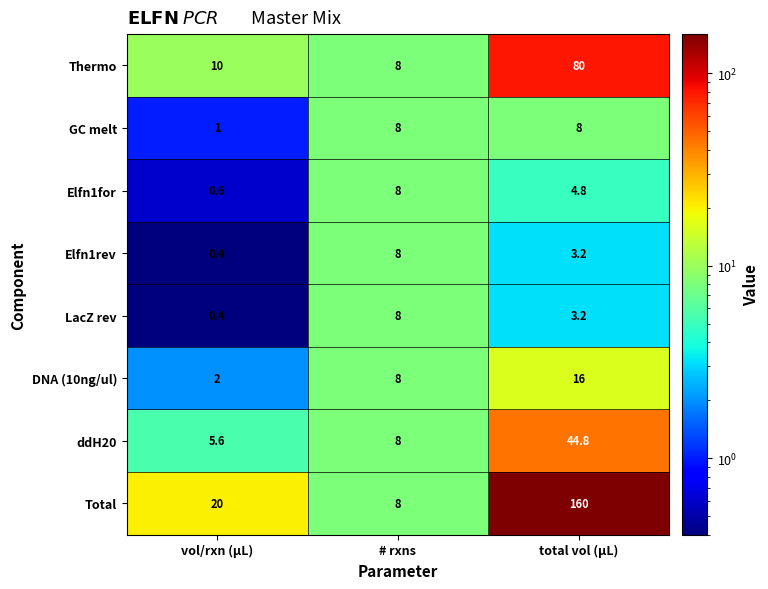

True or false: ddH20 has a value of 5.6 at vol/rxn (µL).

True